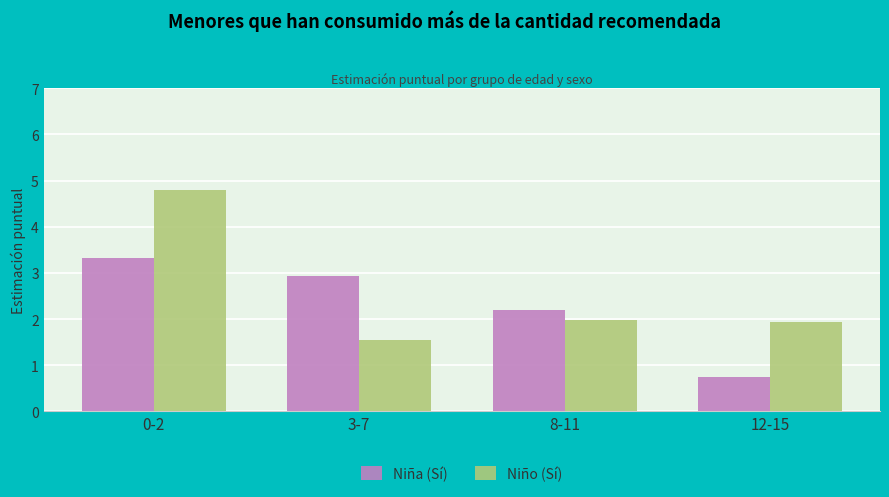

What is the label of the 1st bar from the right?

12-15